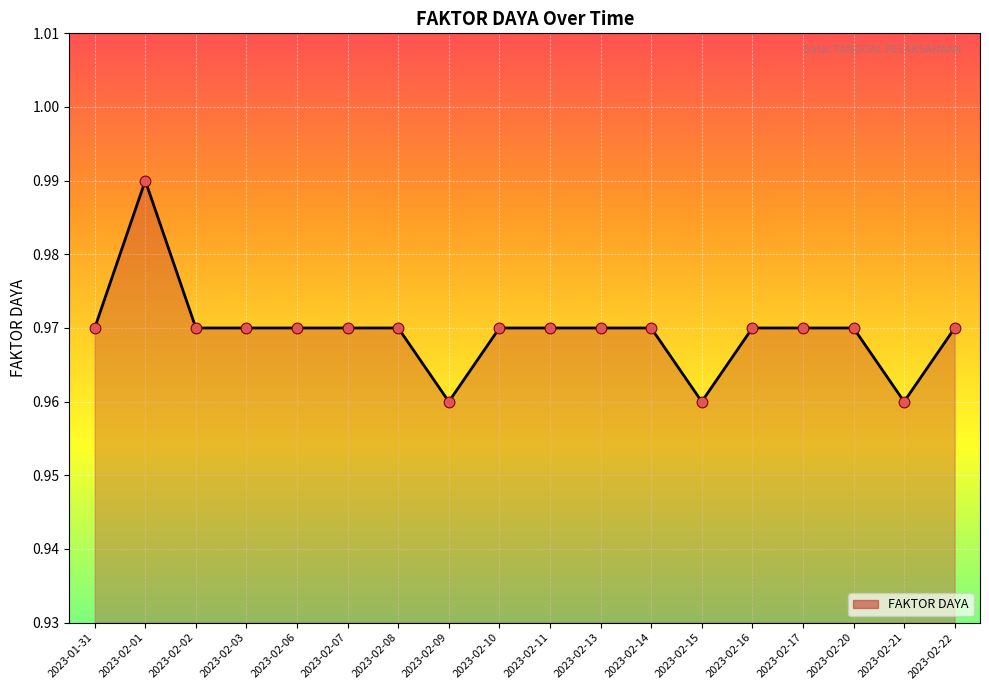

What position from the right is 2023-02-21?

2